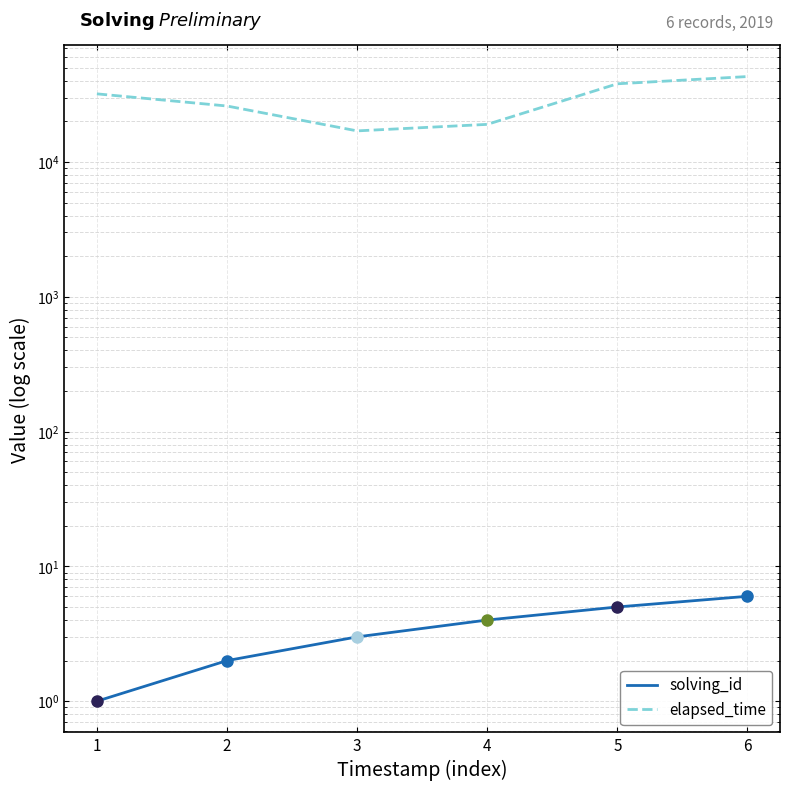

What is the average value of the solving_id series?

4